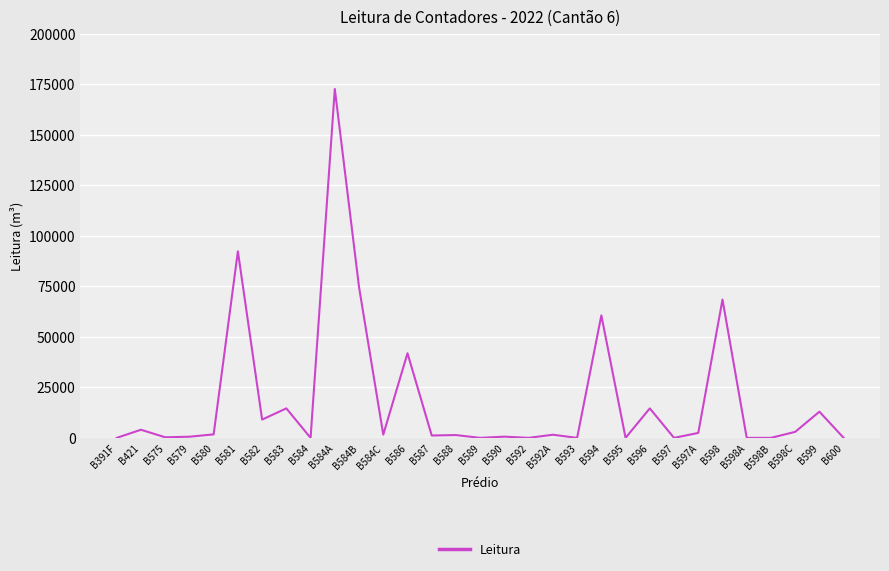

Does the chart display data point markers on the line(s)?

No